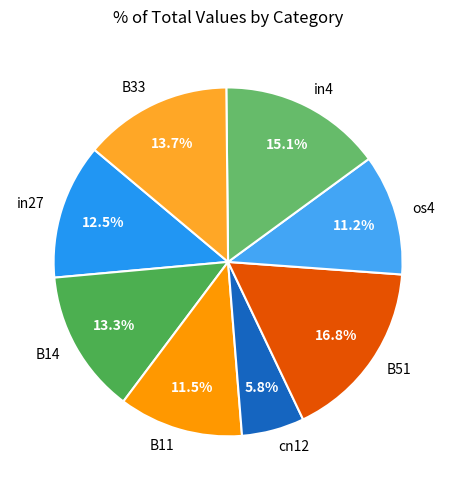

What portion of the pie excludes B11?

88.5%